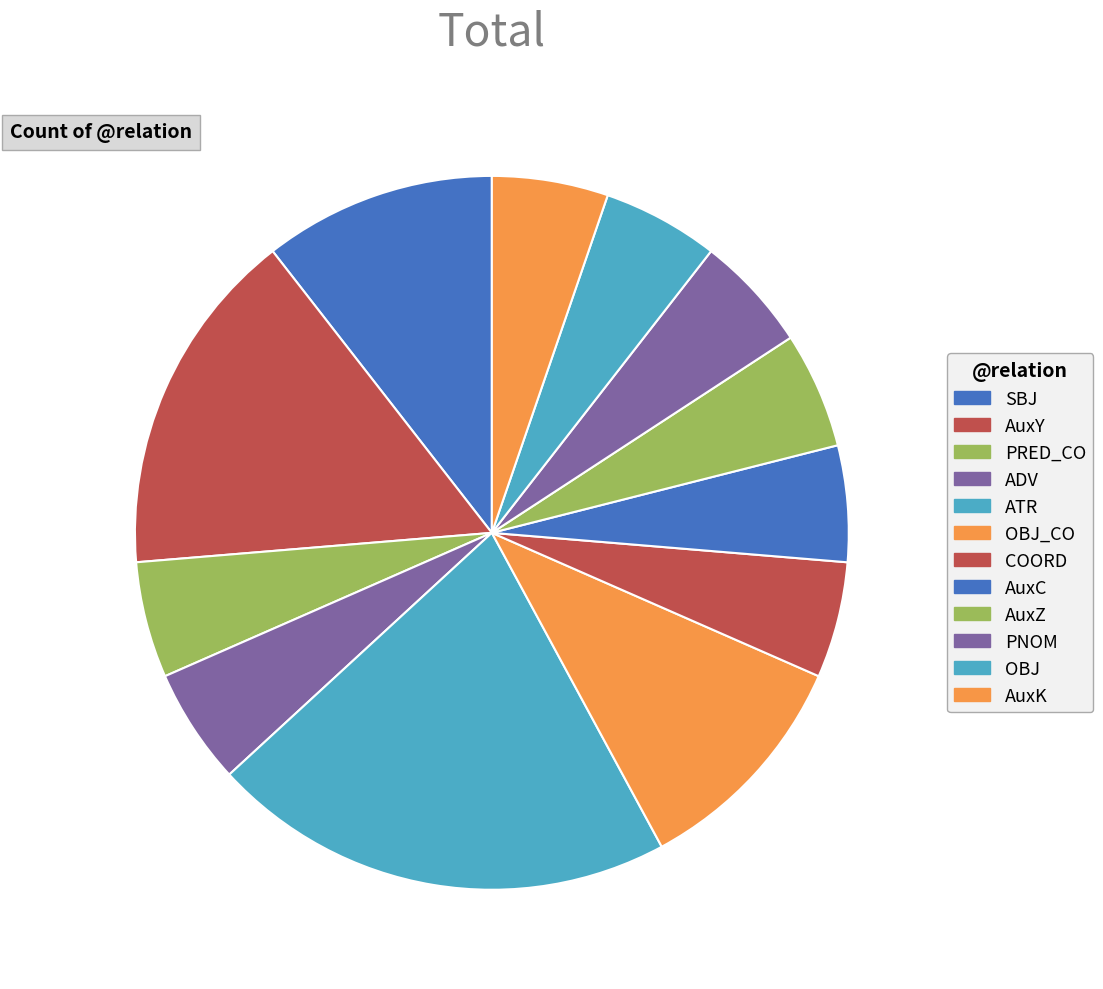

How many slices are in this pie chart?

12